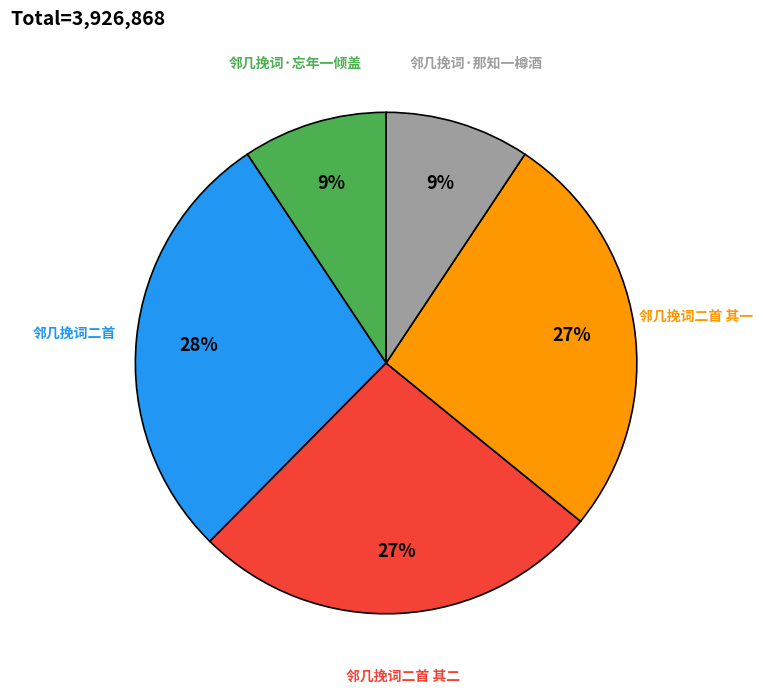

What is the largest slice in the pie chart?

邻几挽词二首